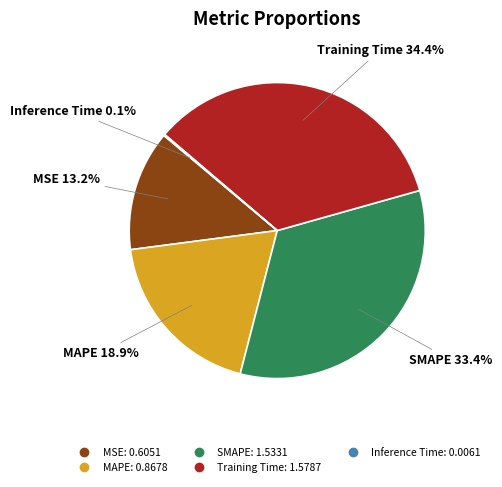

What is the largest slice in the pie chart?

Training Time